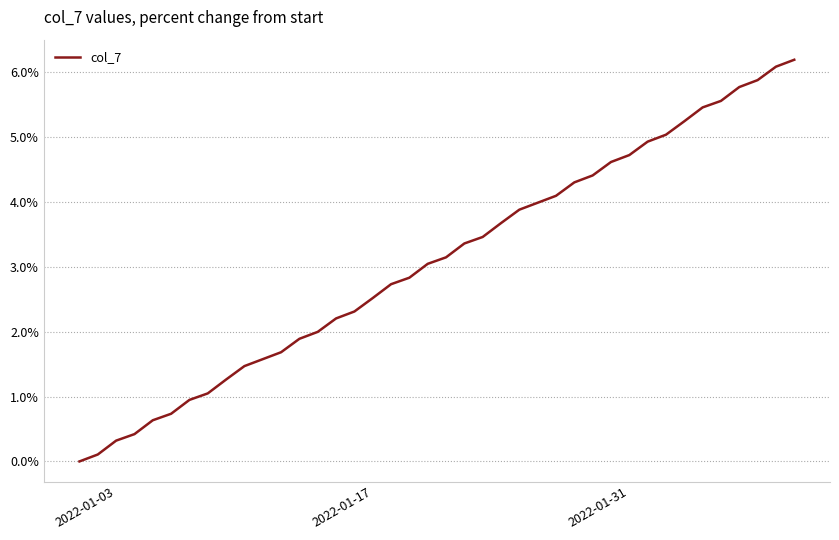

What is the sum of all values?

123.5